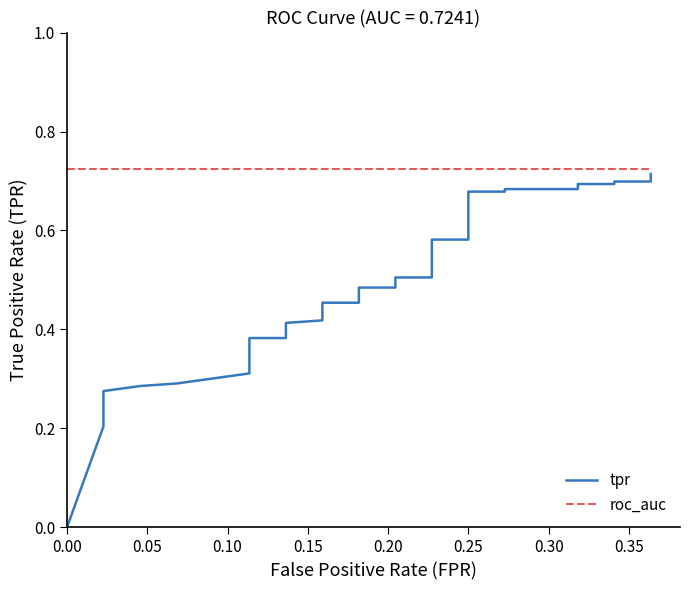

The tpr series shows 0.2 at 0.00. True or false?

False